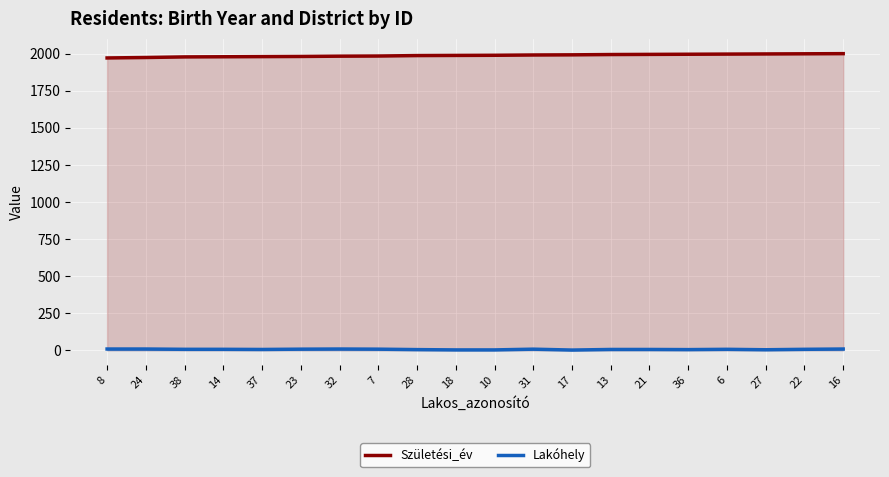

What is the sum of the Születési_év values at 36 and 31?

3989